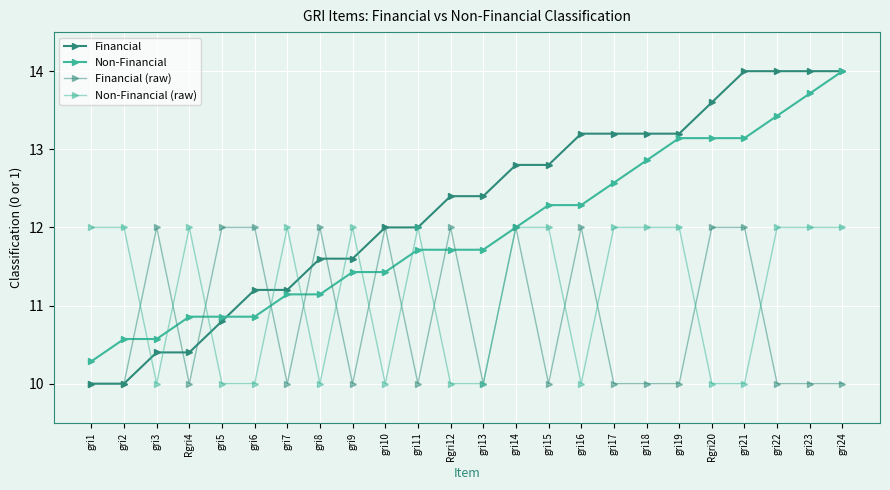

Between Rgri20 and Rgri12, which is larger?

Rgri20